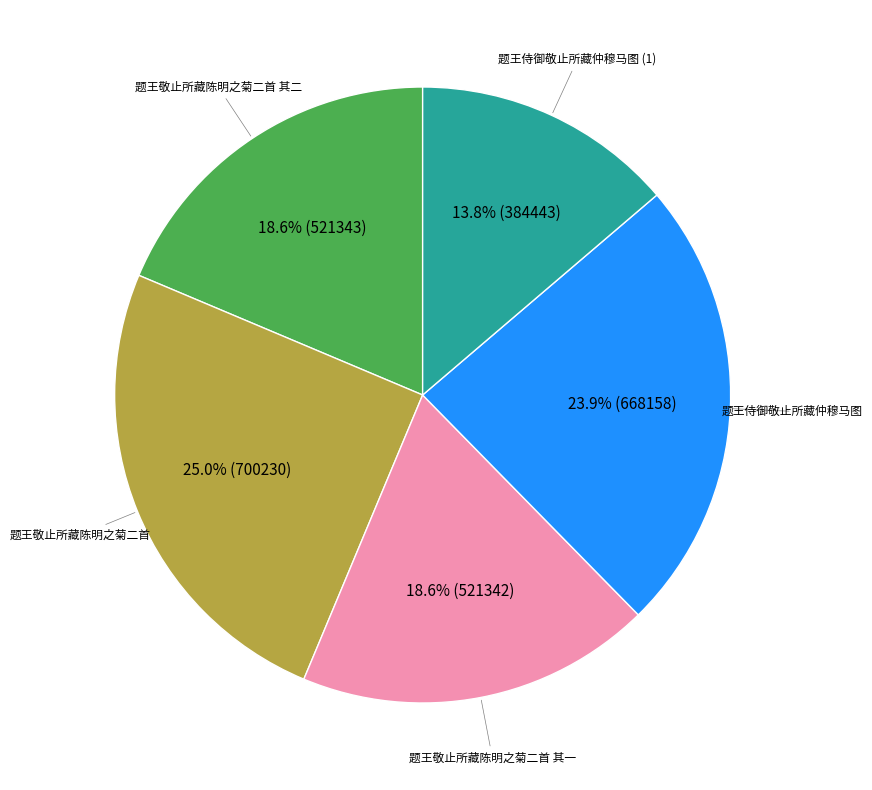

Does any single category account for the majority?

No